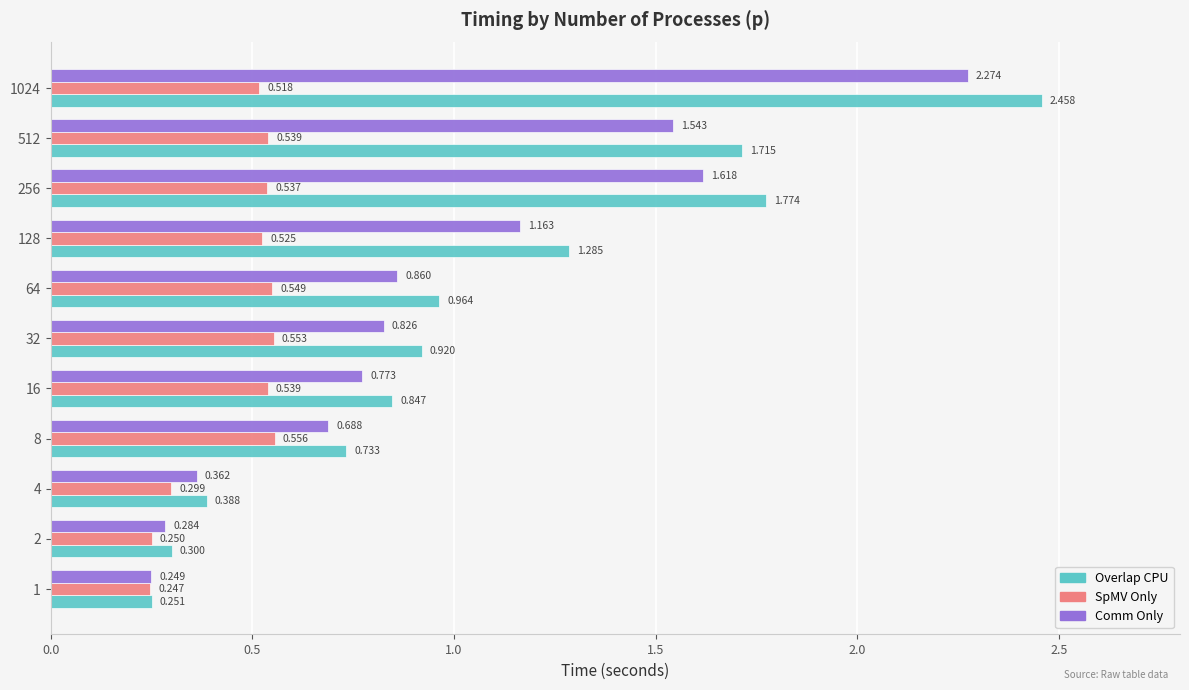

Is the value of Comm Only at 128 greater than the value of Overlap CPU at 8?

Yes